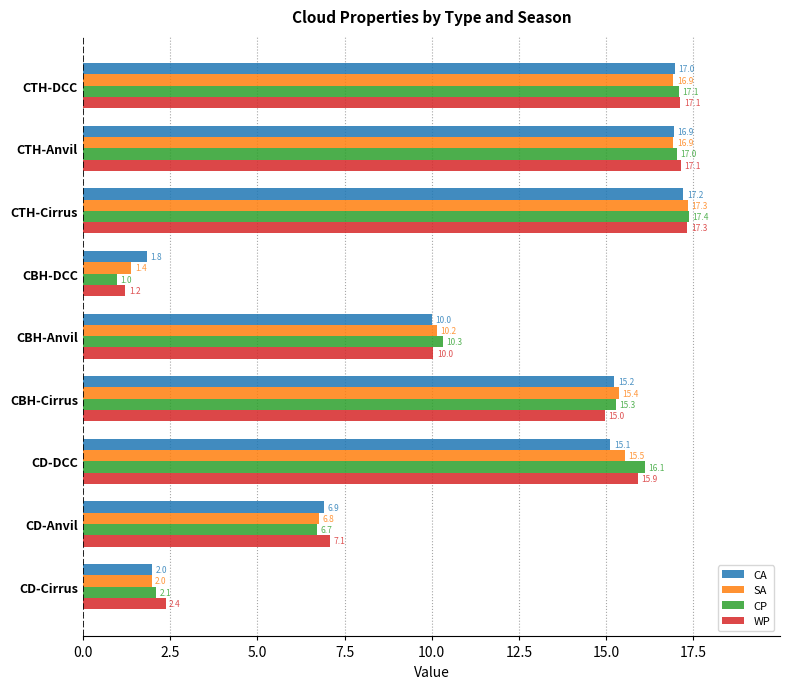

The WP series shows 2.4 at CD-Cirrus. True or false?

True